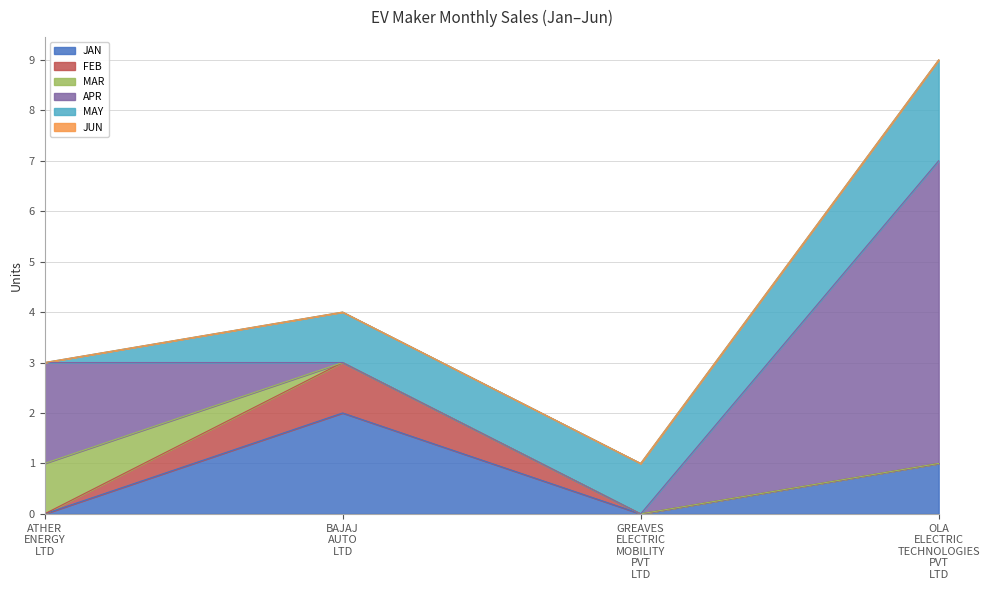

How many FEB values are between 0 and 1?

4